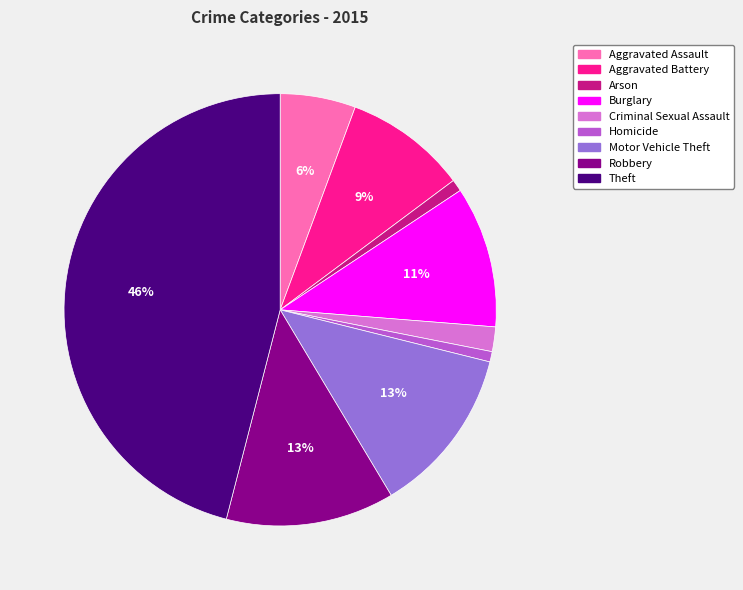

How many segments does this pie chart have?

9